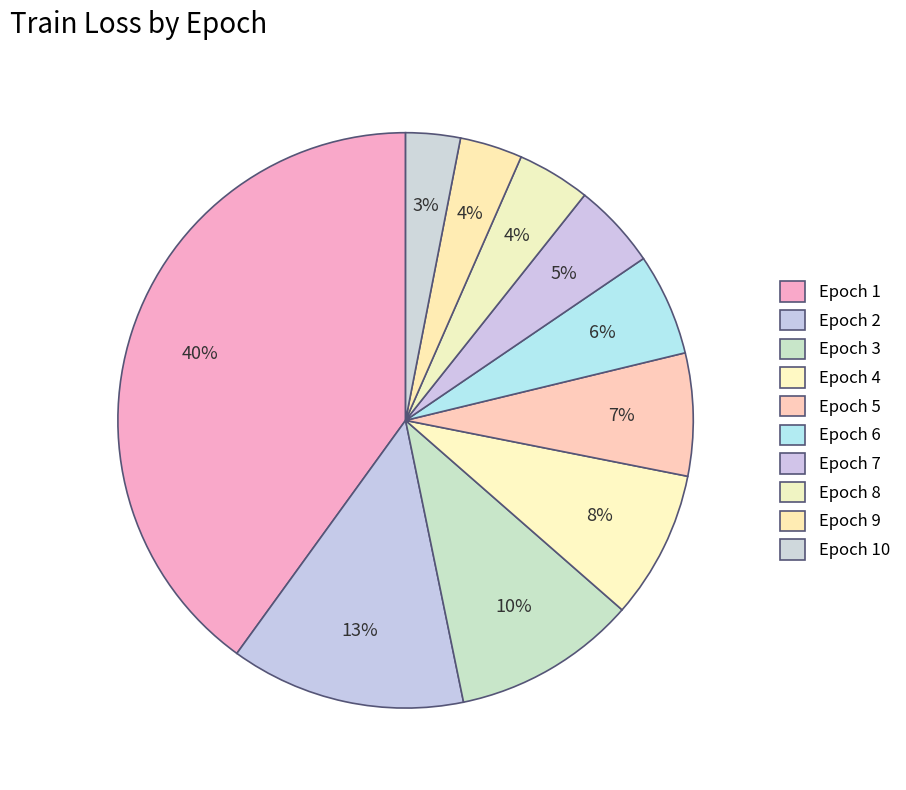

Count the number of slices in the pie.

10